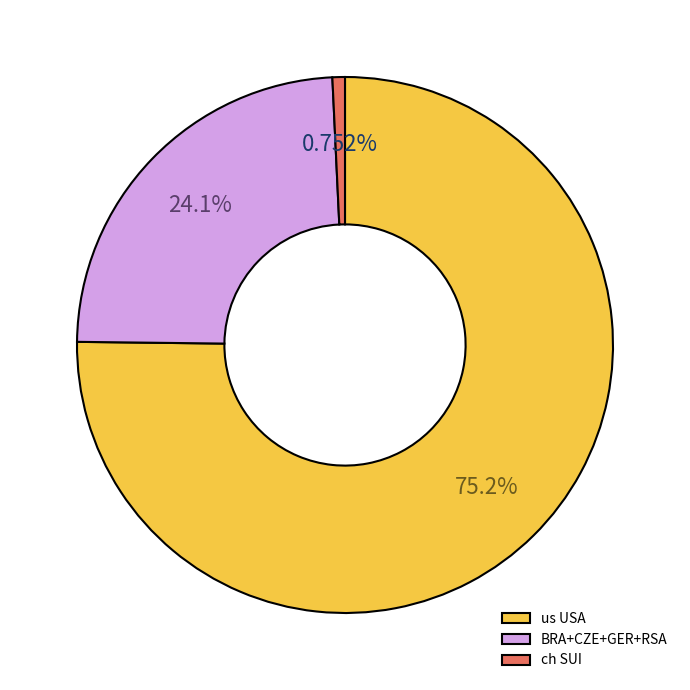

The us USA slice represents 1% of the pie. True or false?

False